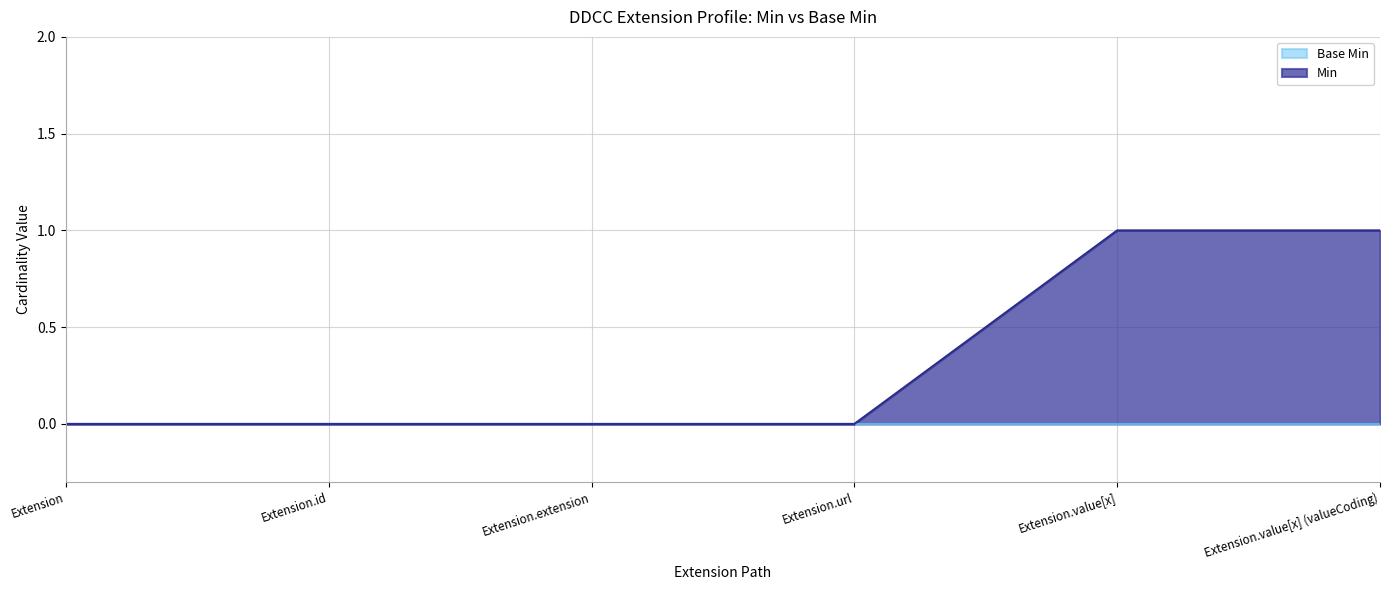

How many values are between 0 and 1?

6